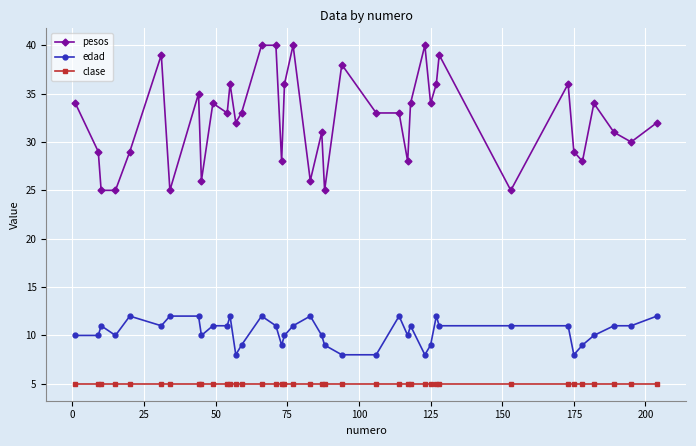

True or false: edad has more than 0 points higher than both neighbors.

True